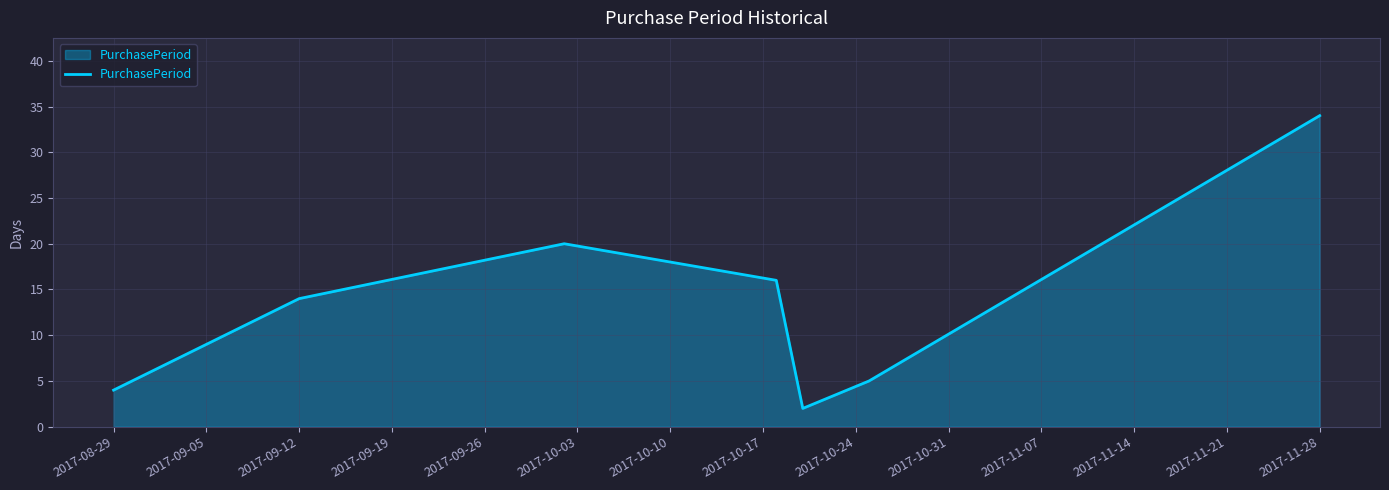

How many interior local valleys (lower than both neighbors) does the data have?

1